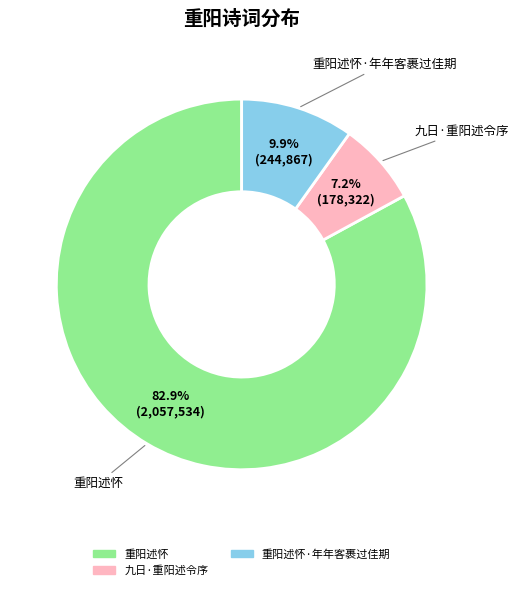

Is there a majority slice in this chart?

Yes